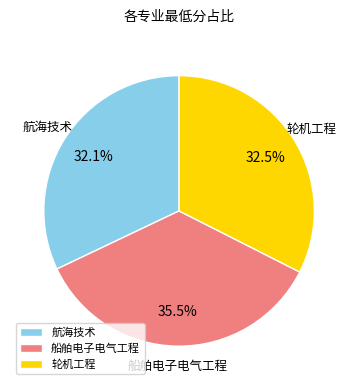

Which has a higher value, 船舶电子电气工程 or 轮机工程?

船舶电子电气工程